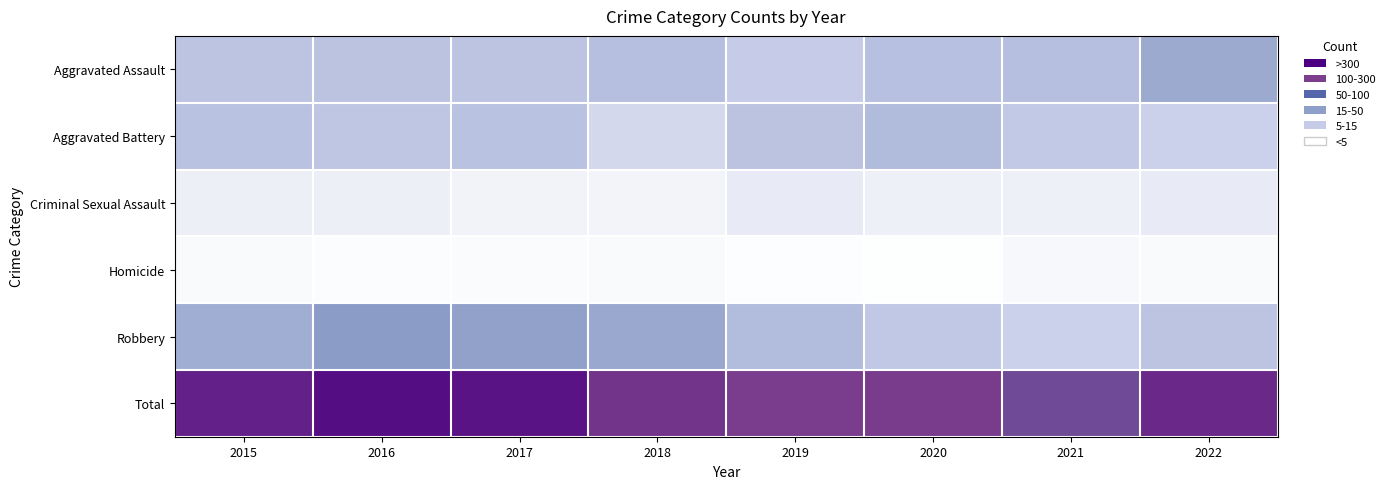

How many data points does each series have?

8